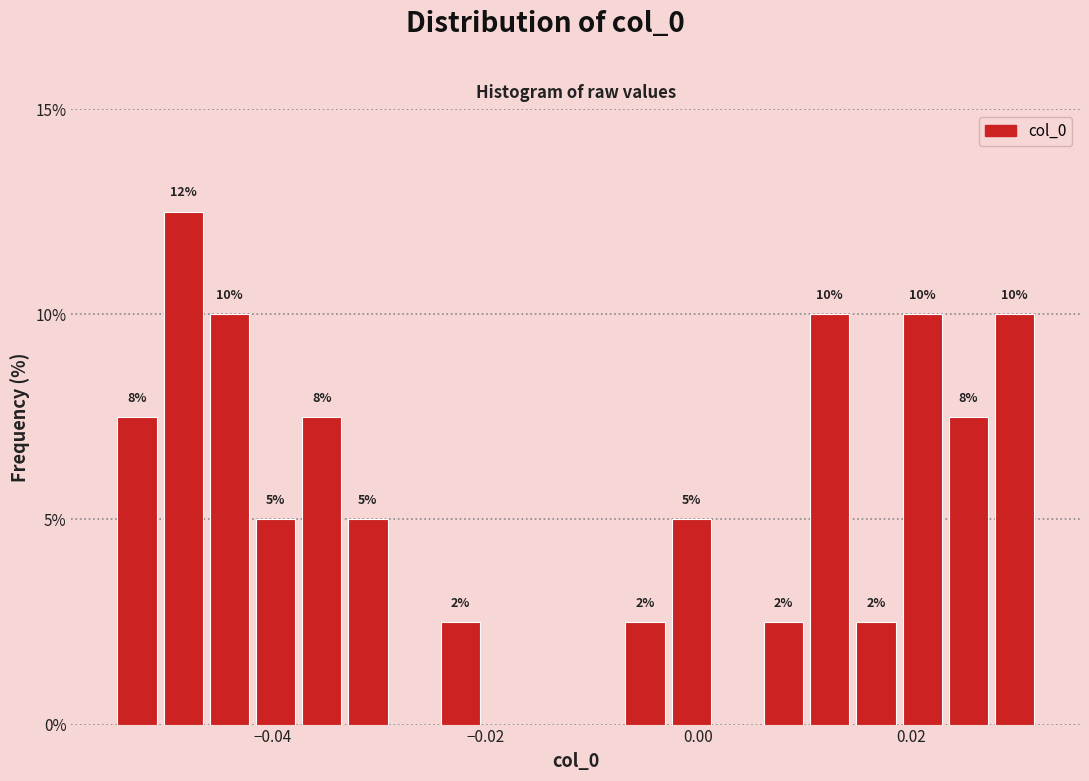

Around what value on the x-axis is the tallest bar? Give the approximate position of its centre, as read against the axis.

-0.048